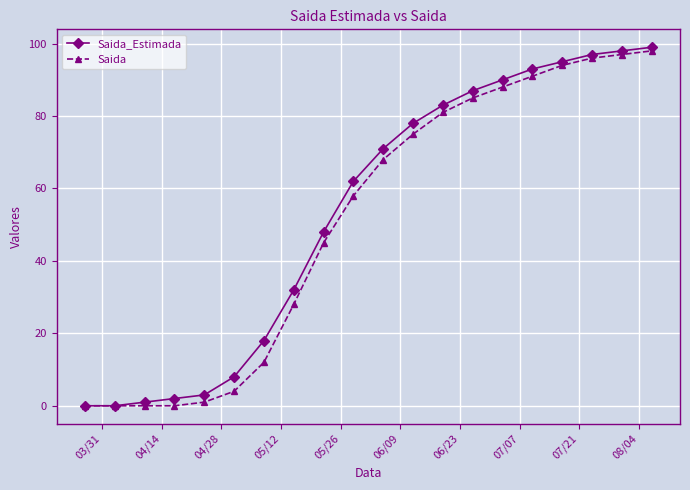

What is the value of the Saida point at the 16th from the left?

91